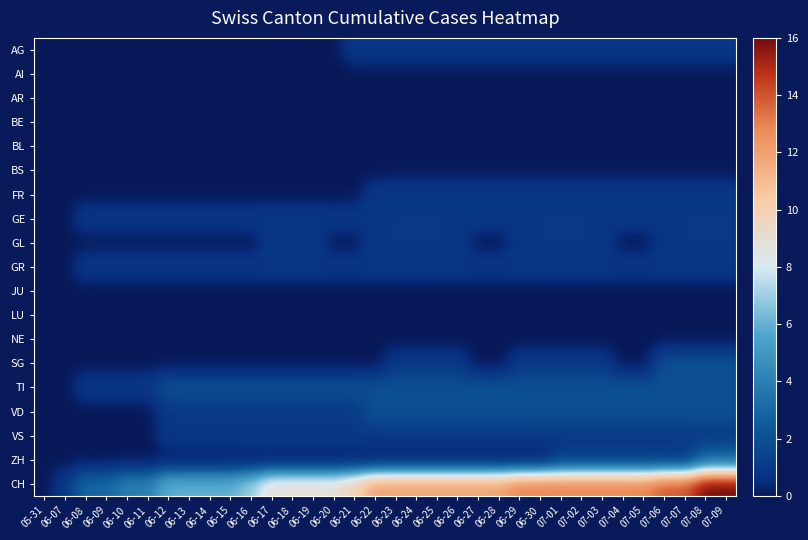

Which has a higher value, 06-08 or 06-29?

06-29